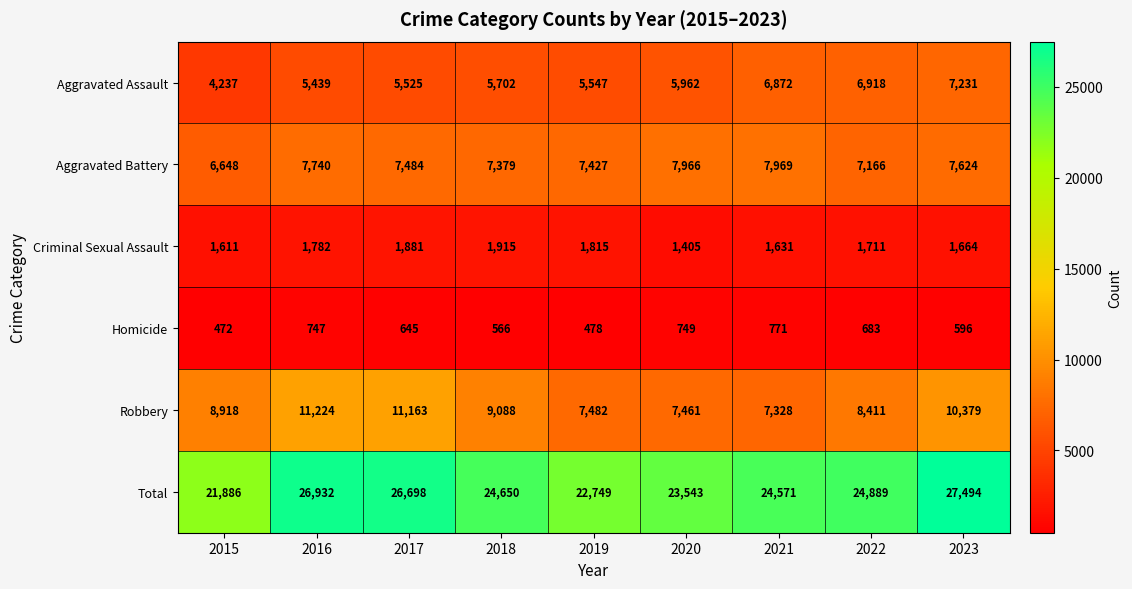

Which series has the largest total across all categories?

Total